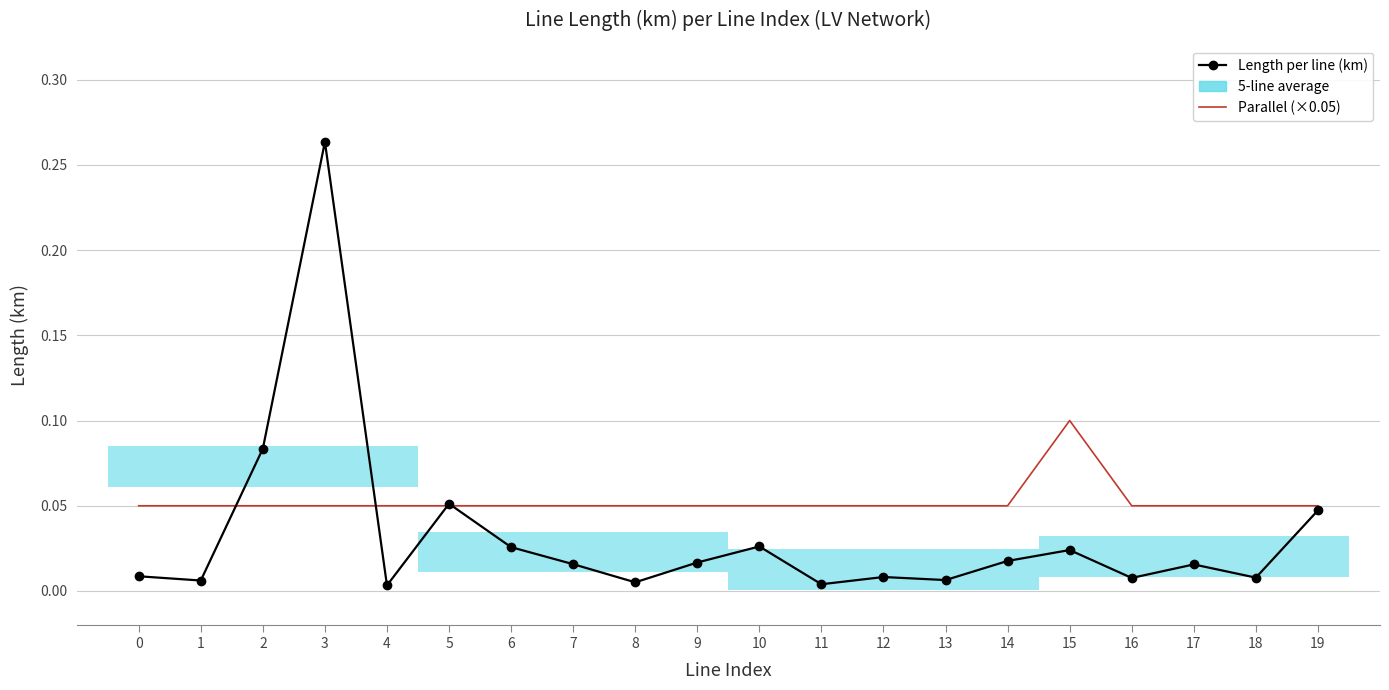

Which series has the largest total across all categories?

Parallel (×0.05)